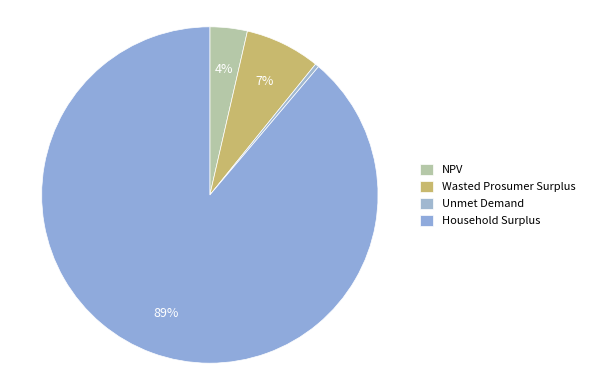

Do NPV and Household Surplus together represent more than half of the pie?

Yes